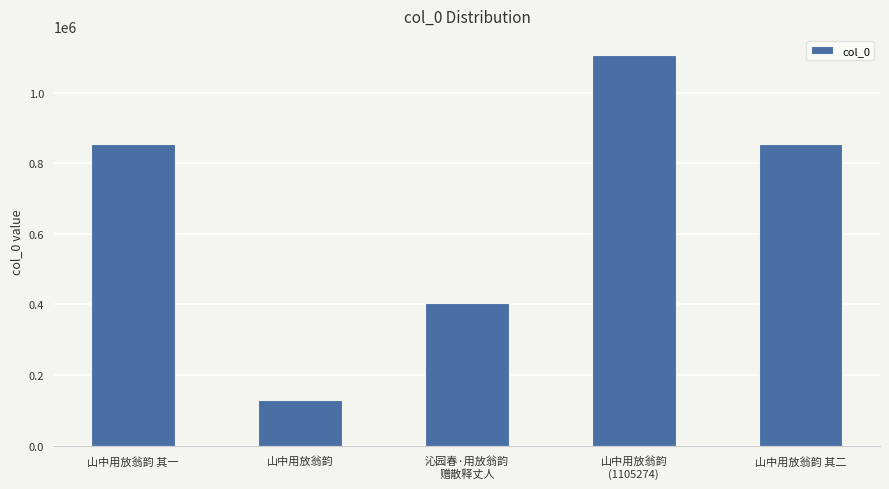

What position from the left is 山中用放翁韵
(1105274)?

4